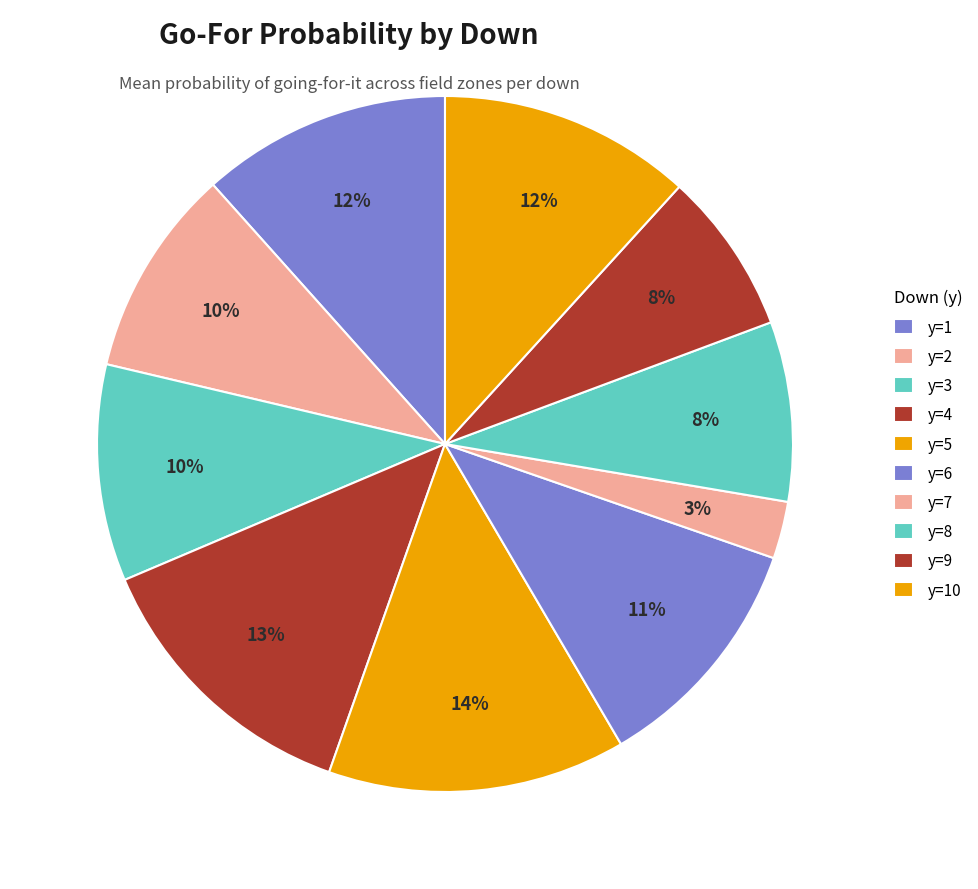

How many segments does this pie chart have?

10